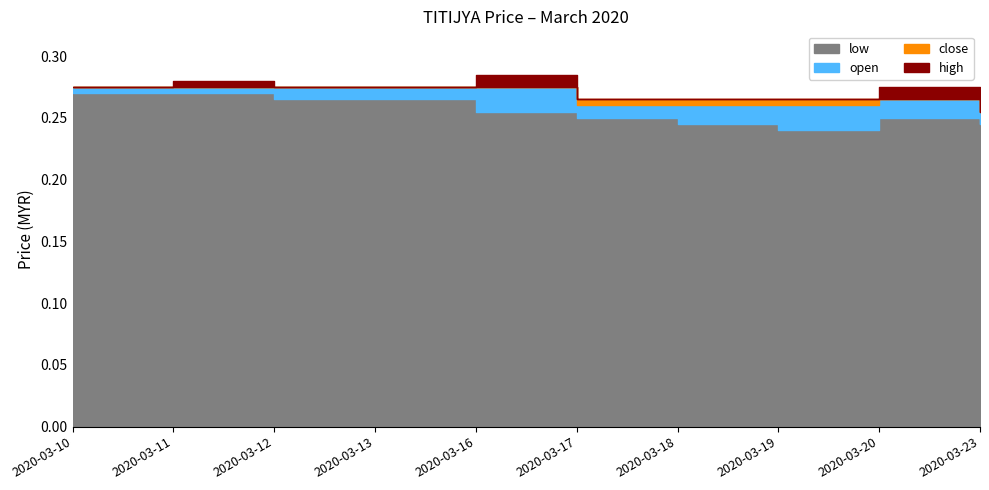

What is the greatest value displayed?

0.3